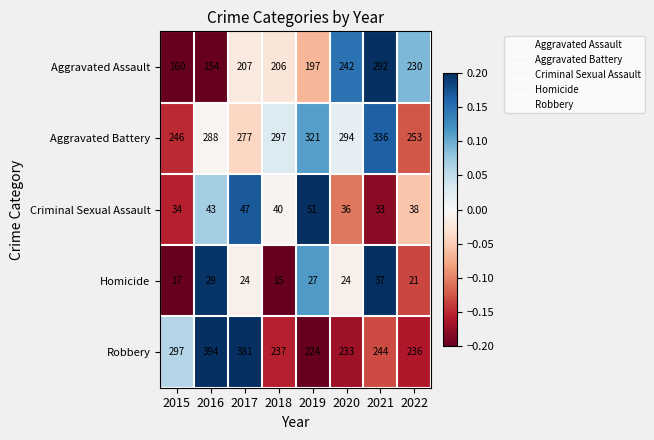

Which category has the highest value across all series?

2016